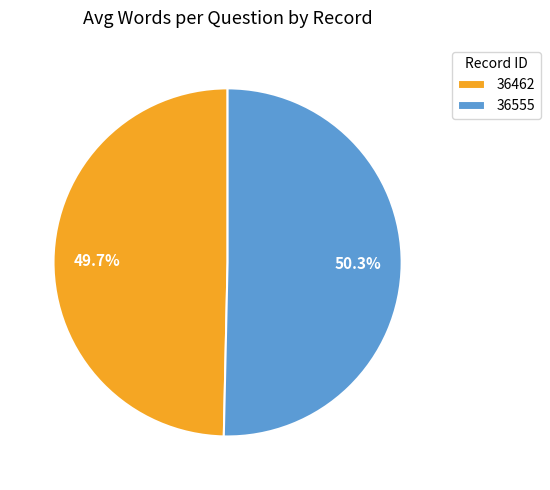

How many segments does this pie chart have?

2